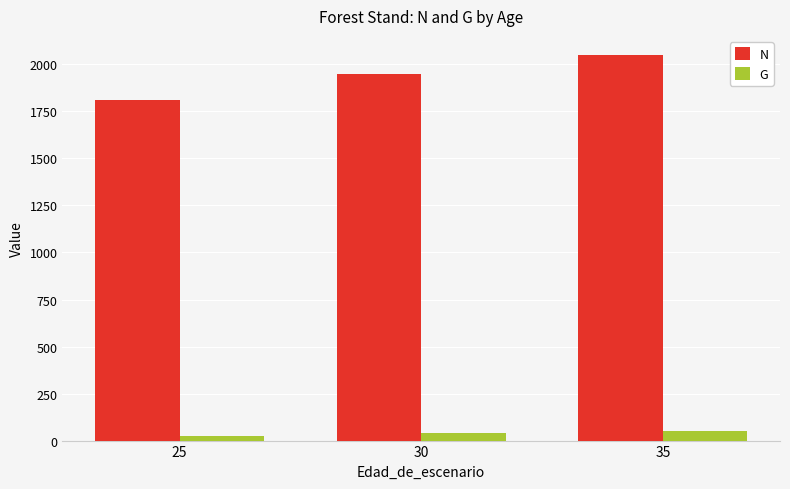

What is the value of the G bar at the 3rd from the left?

52.6